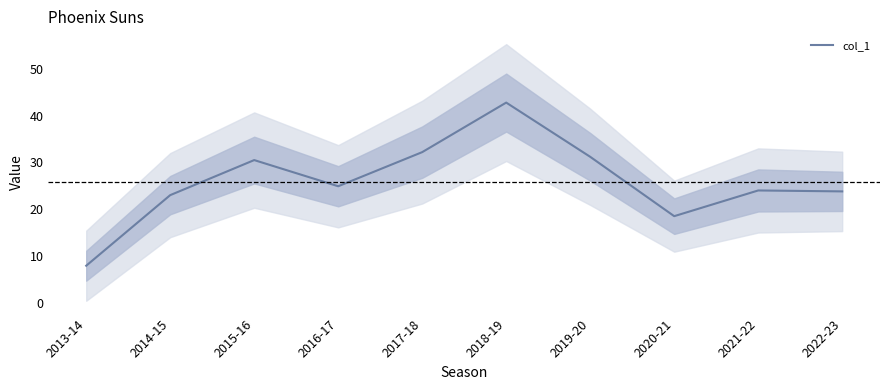

What is the label of the 2nd point from the left?

2014-15